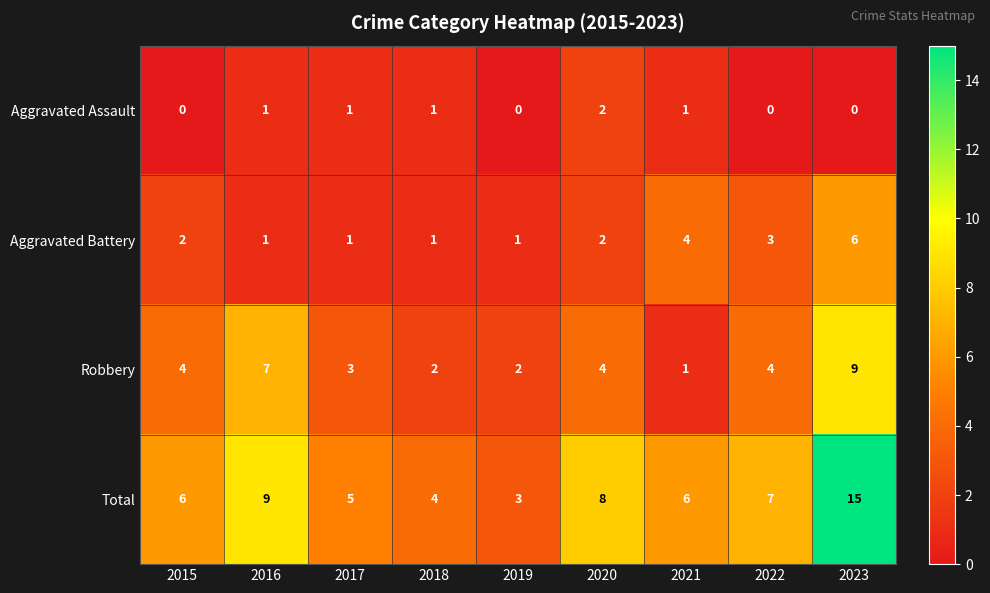

At which label is Total closest to 9?

2016